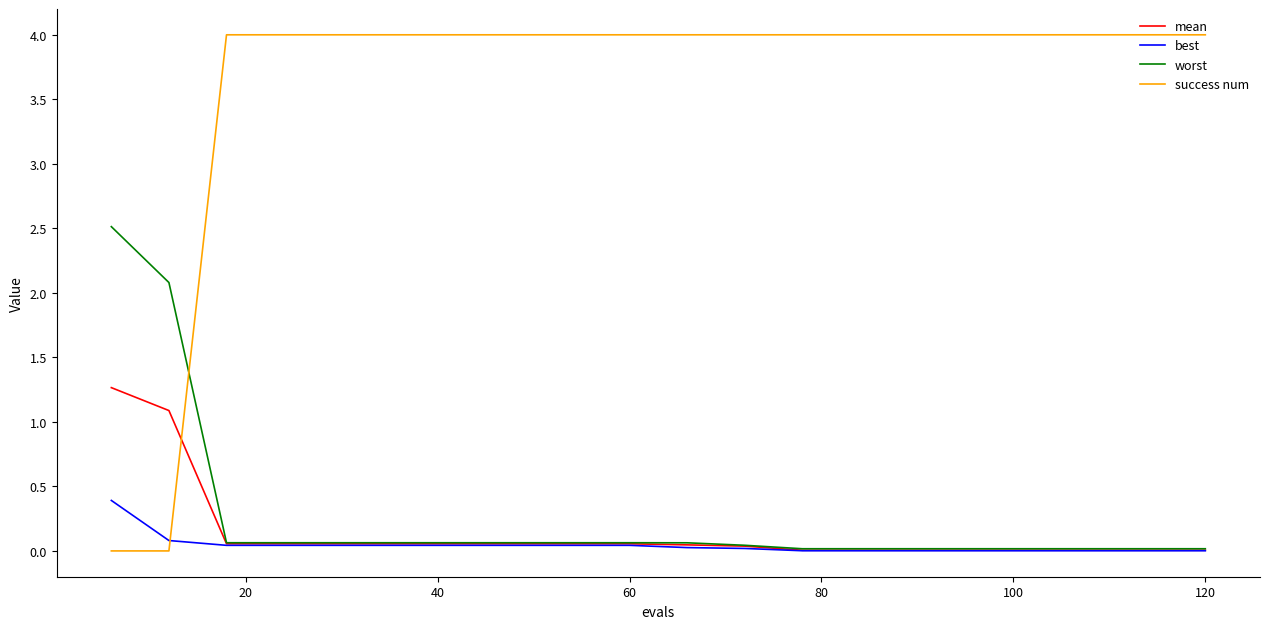

Which series has the largest total across all categories?

success num